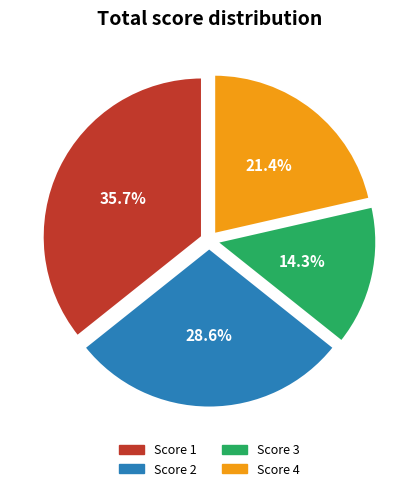

Which slice is the largest?

Score 1